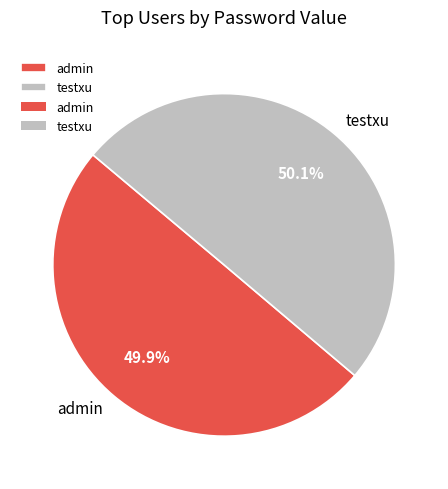

What percentage is the admin slice, to the nearest percent?

50%